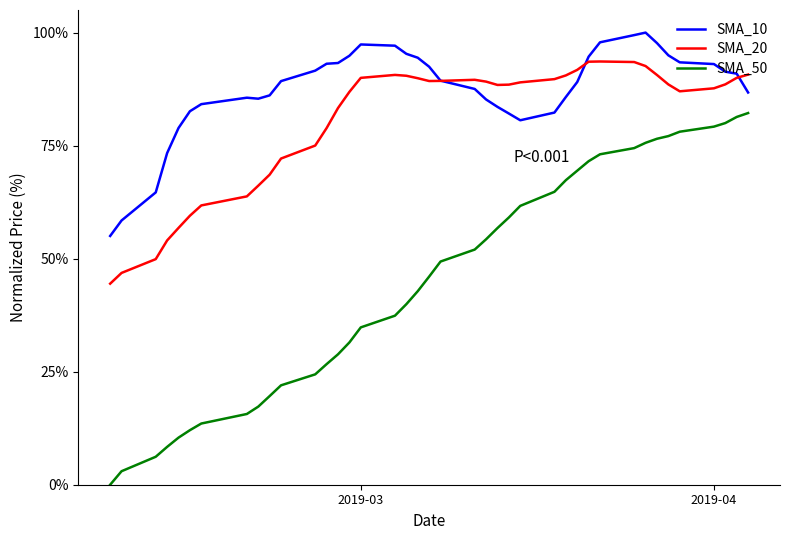

List the series in order of their overall mean, highest first.

SMA_10, SMA_20, SMA_50